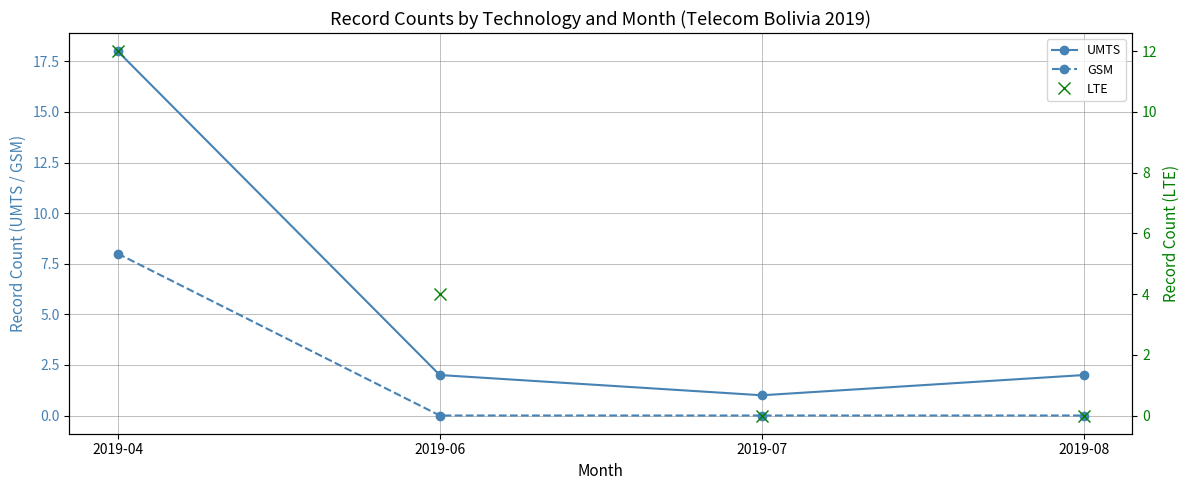

Reading left to right, extract all data points from this chart.

UMTS: 2019-04=18	2019-06=2	2019-07=1	2019-08=2
GSM: 2019-04=8	2019-06=0	2019-07=0	2019-08=0
LTE: 2019-04=12	2019-06=4	2019-07=0	2019-08=0